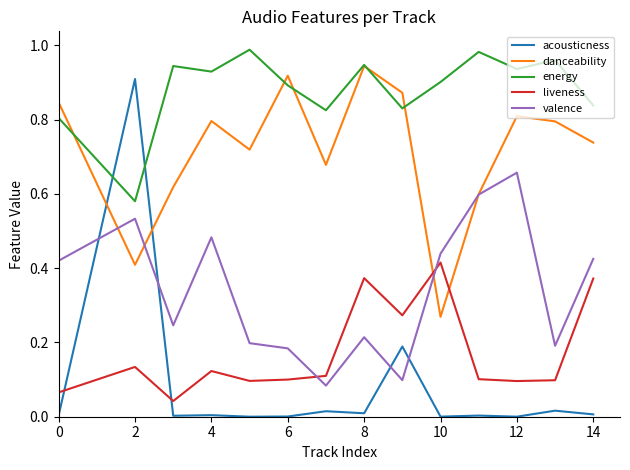

How many intersections are there between danceability and acousticness?

2